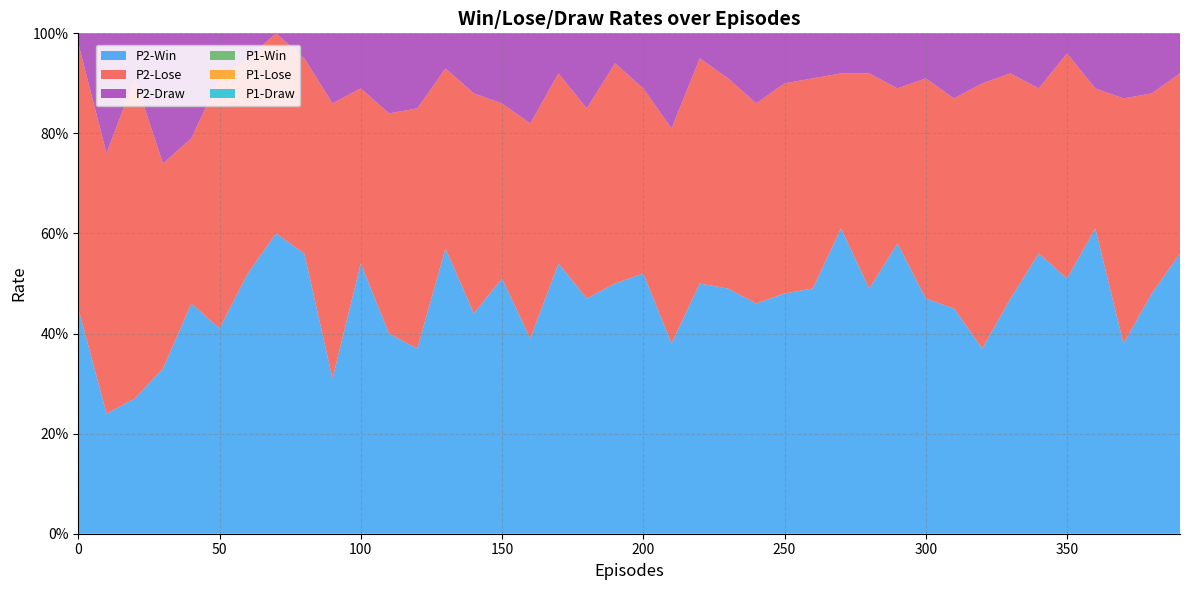

Reading right to left, extract all data points from this chart.

P2-Win: 390=0.6	380=0.5	370=0.4	360=0.6	350=0.5	340=0.6	330=0.5	320=0.4	310=0.5	300=0.5	290=0.6	280=0.5	270=0.6	260=0.5	250=0.5	240=0.5	230=0.5	220=0.5	210=0.4	200=0.5	190=0.5	180=0.5	170=0.5	160=0.4	150=0.5	140=0.4	130=0.6	120=0.4	110=0.4	100=0.5	90=0.3	80=0.6	70=0.6	60=0.5	50=0.4	40=0.5	30=0.3	20=0.3	10=0.2	0=0.5
P2-Lose: 390=0.4	380=0.4	370=0.5	360=0.3	350=0.5	340=0.3	330=0.5	320=0.5	310=0.4	300=0.4	290=0.3	280=0.4	270=0.3	260=0.4	250=0.4	240=0.4	230=0.4	220=0.5	210=0.4	200=0.4	190=0.4	180=0.4	170=0.4	160=0.4	150=0.3	140=0.4	130=0.4	120=0.5	110=0.4	100=0.3	90=0.6	80=0.4	70=0.4	60=0.4	50=0.5	40=0.3	30=0.4	20=0.6	10=0.5	0=0.5
P2-Draw: 390=0.1	380=0.1	370=0.1	360=0.1	350=0.0	340=0.1	330=0.1	320=0.1	310=0.1	300=0.1	290=0.1	280=0.1	270=0.1	260=0.1	250=0.1	240=0.1	230=0.1	220=0.1	210=0.2	200=0.1	190=0.1	180=0.1	170=0.1	160=0.2	150=0.1	140=0.1	130=0.1	120=0.1	110=0.2	100=0.1	90=0.1	80=0.1	70=0.0	60=0.1	50=0.1	40=0.2	30=0.3	20=0.1	10=0.2	0=0.0
P1-Win: 390=0.9	380=0.8	370=0.8	360=0.9	350=0.9	340=0.9	330=0.9	320=0.8	310=0.8	300=0.9	290=0.9	280=0.8	270=0.9	260=0.9	250=0.9	240=0.9	230=0.8	220=0.8	210=0.9	200=0.9	190=0.8	180=0.8	170=0.7	160=0.8	150=0.8	140=0.9	130=0.9	120=0.8	110=0.8	100=0.7	90=0.9	80=0.8	70=0.9	60=0.8	50=0.8	40=0.8	30=0.8	20=0.8	10=0.8	0=0.8
P1-Lose: 390=0.1	380=0.1	370=0.1	360=0.1	350=0.1	340=0.1	330=0.0	320=0.1	310=0.1	300=0.1	290=0.1	280=0.1	270=0.1	260=0.1	250=0.1	240=0.1	230=0.1	220=0.1	210=0.0	200=0.0	190=0.2	180=0.2	170=0.2	160=0.1	150=0.1	140=0.1	130=0.1	120=0.1	110=0.1	100=0.2	90=0.0	80=0.0	70=0.1	60=0.1	50=0.1	40=0.0	30=0.2	20=0.1	10=0.1	0=0.2
P1-Draw: 390=0.0	380=0.1	370=0.1	360=0.1	350=0.0	340=0.0	330=0.1	320=0.1	310=0.1	300=0.0	290=0.1	280=0.1	270=0.1	260=0.1	250=0.0	240=0.1	230=0.1	220=0.1	210=0.1	200=0.1	190=0.1	180=0.1	170=0.1	160=0.1	150=0.0	140=0.0	130=0.1	120=0.1	110=0.1	100=0.1	90=0.1	80=0.1	70=0.1	60=0.1	50=0.1	40=0.2	30=0.1	20=0.1	10=0.1	0=0.0